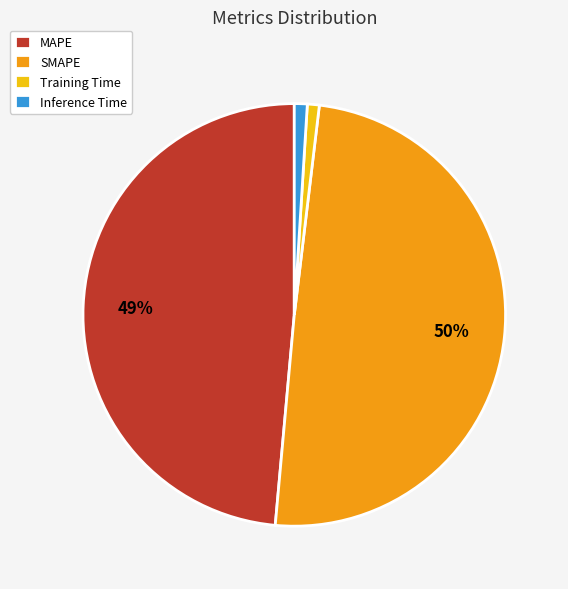

What percentage is the Training Time slice, to the nearest percent?

1%